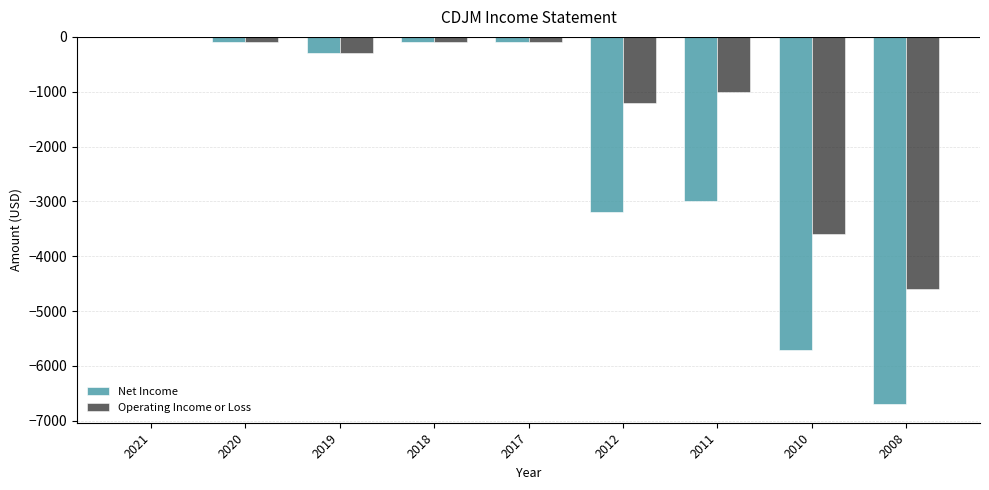

How many values in the Operating Income or Loss series exceed -300?

4